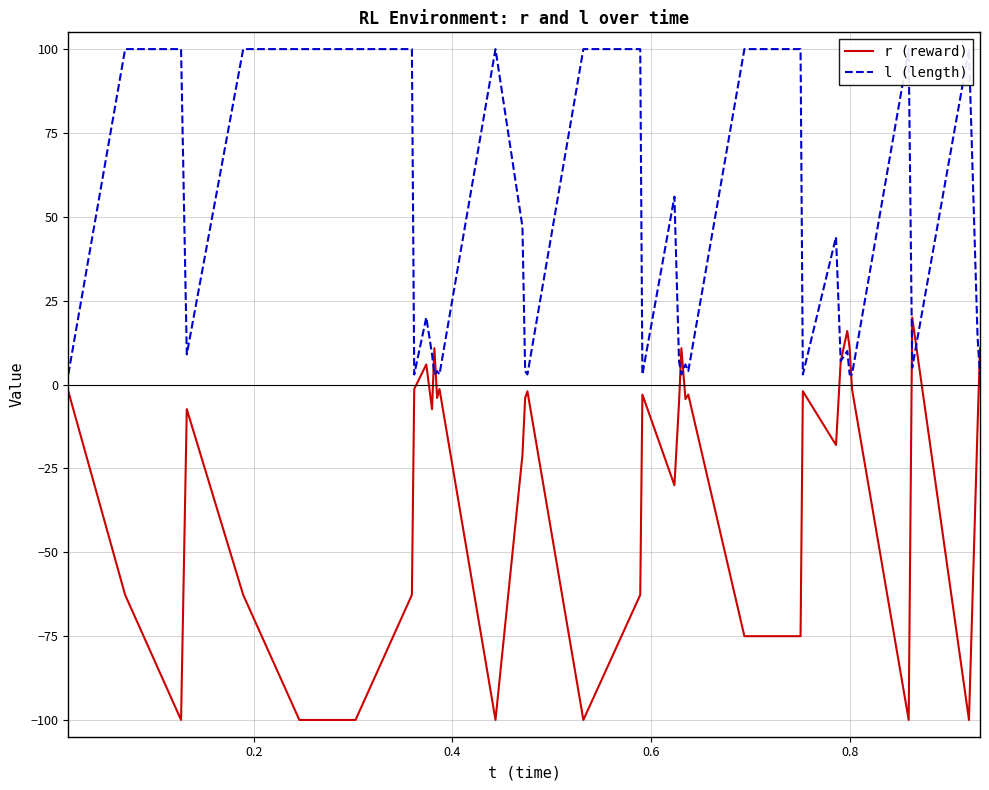

What is the maximum value for r (reward)?

20.0